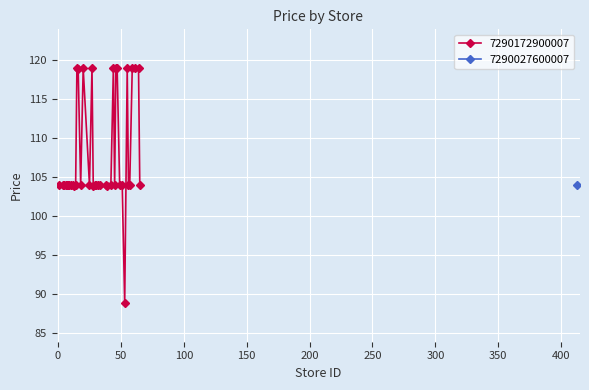

What is the sum of all values?

4205.5